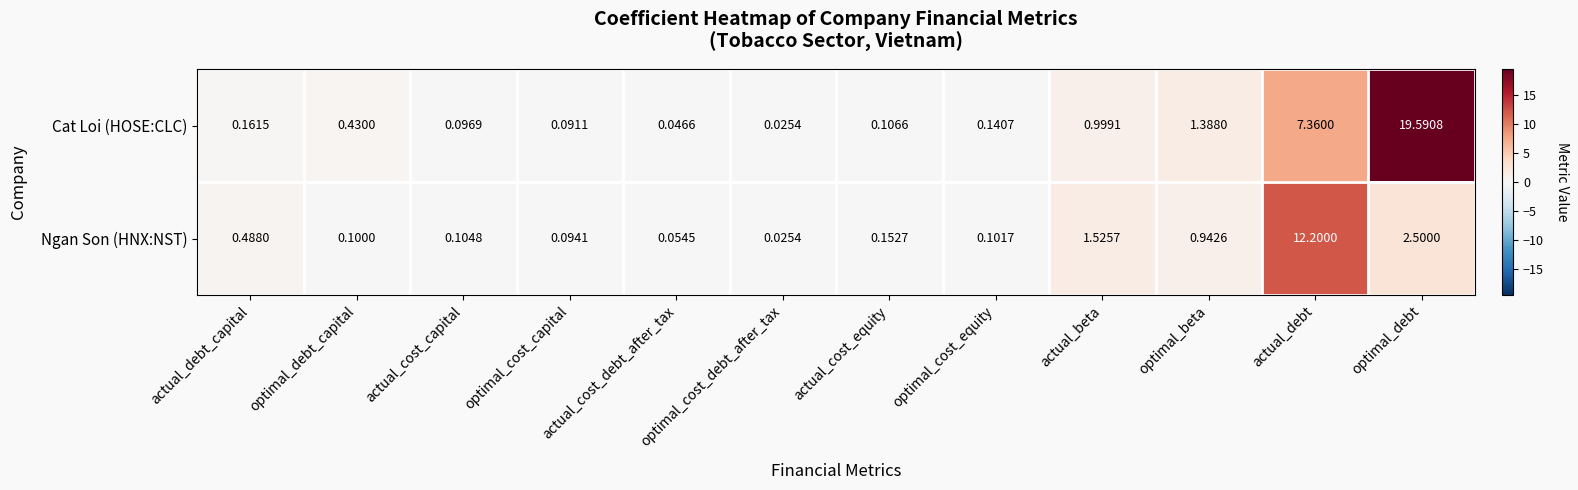

Rank the series at actual_debt from highest to lowest value.

Ngan Son (HNX:NST), Cat Loi (HOSE:CLC)